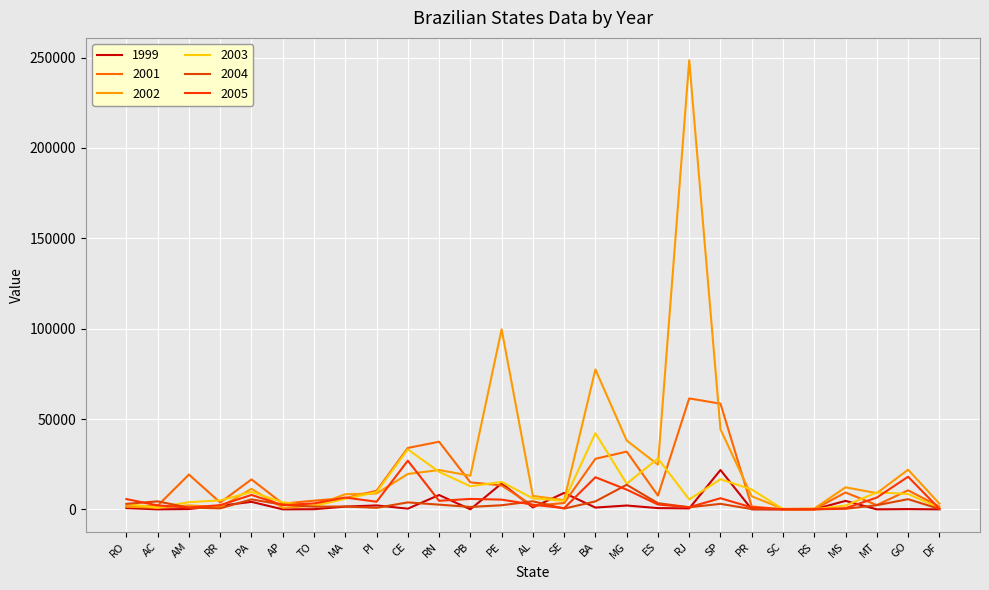

Count the number of data series in this chart.

6